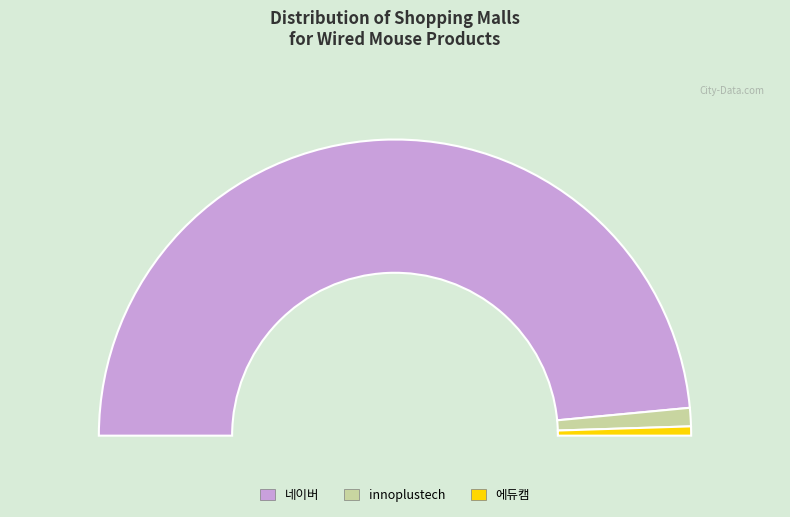

Between innoplustech and 에듀캠, which is larger?

innoplustech